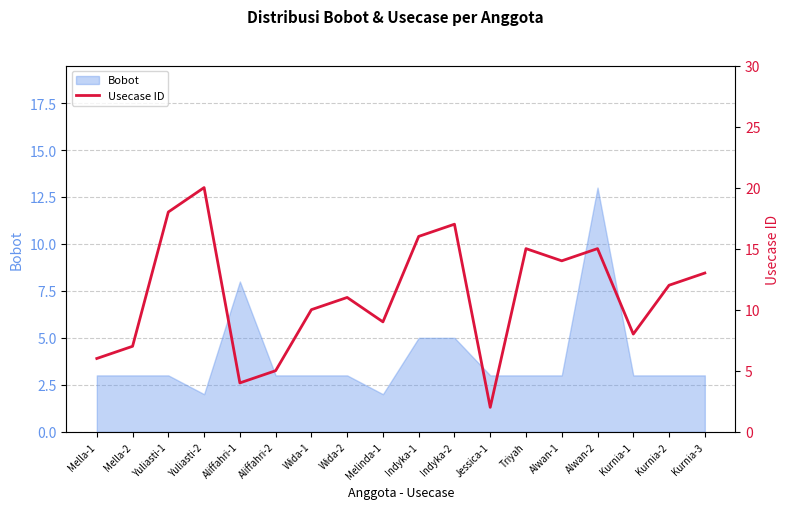

Where does the data first go above 12?

Yuliasti-1